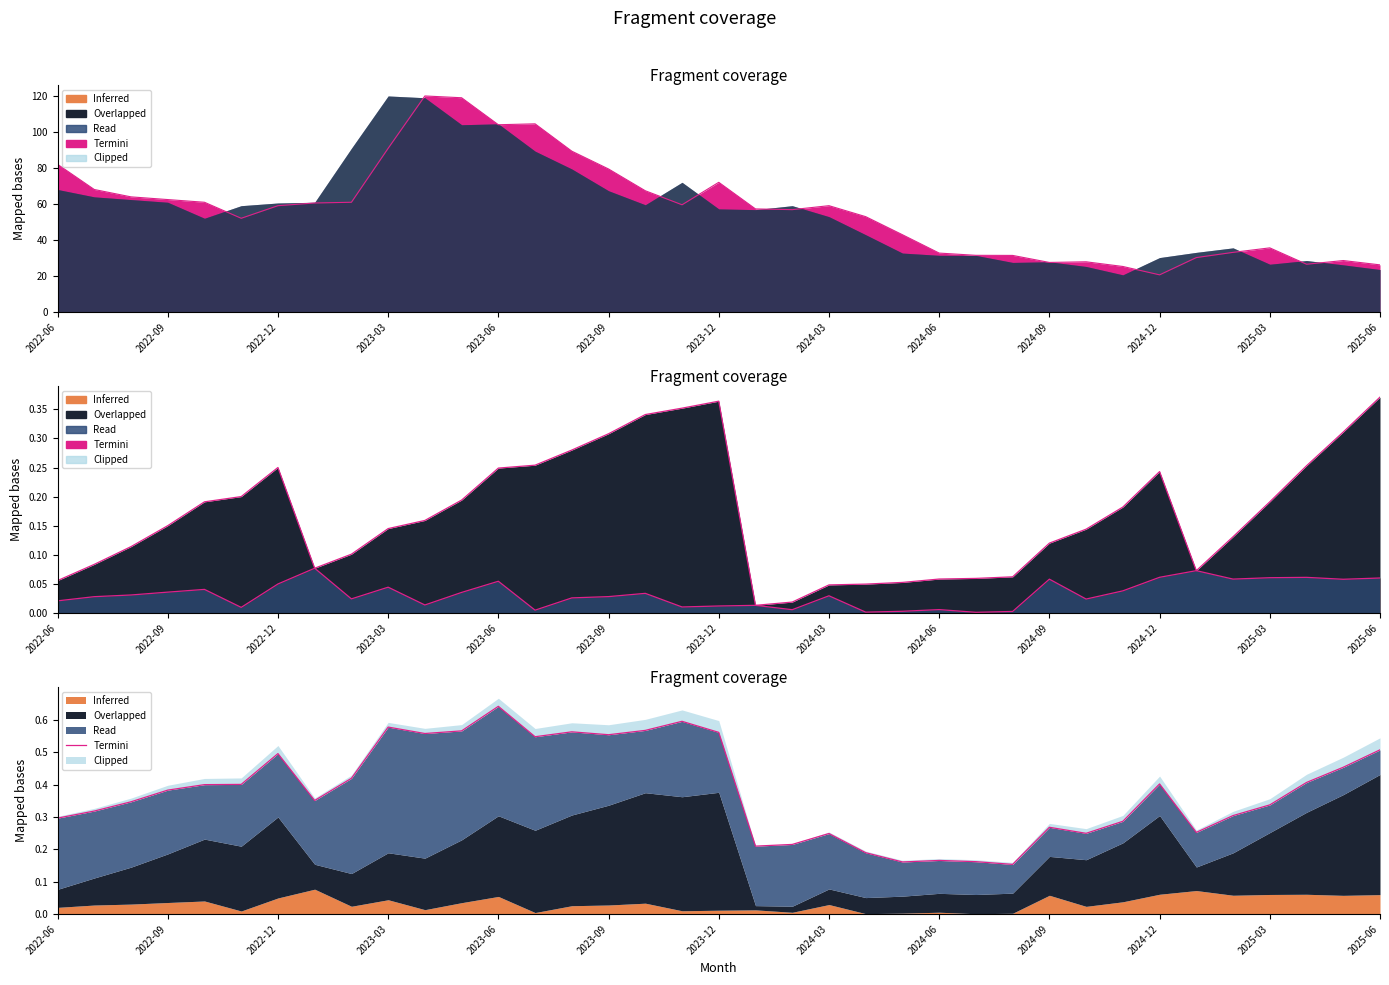

What position from the right is 13?

24